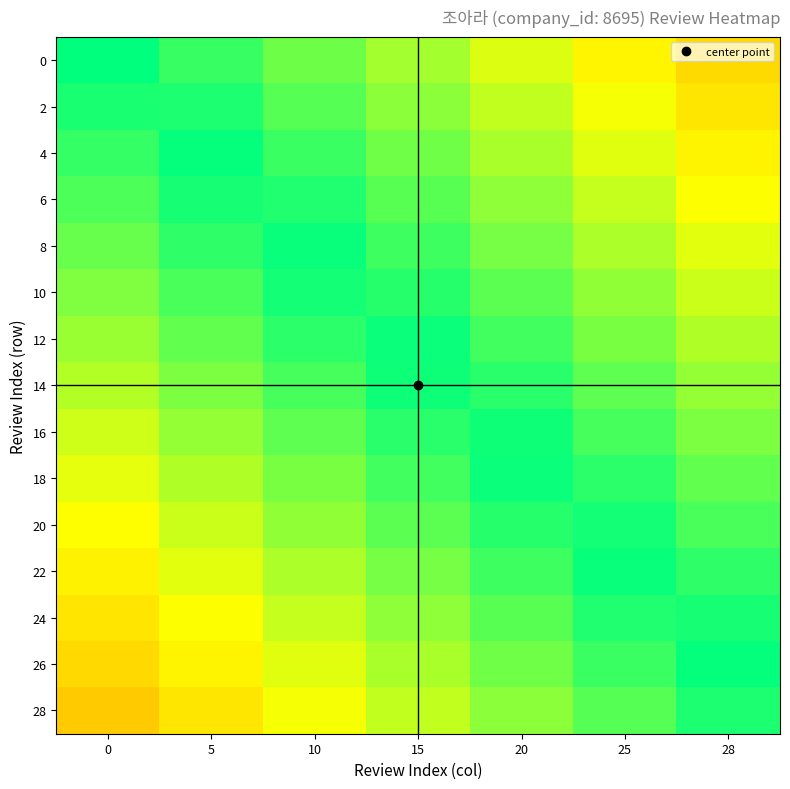

How many categories are shown in the chart?

7